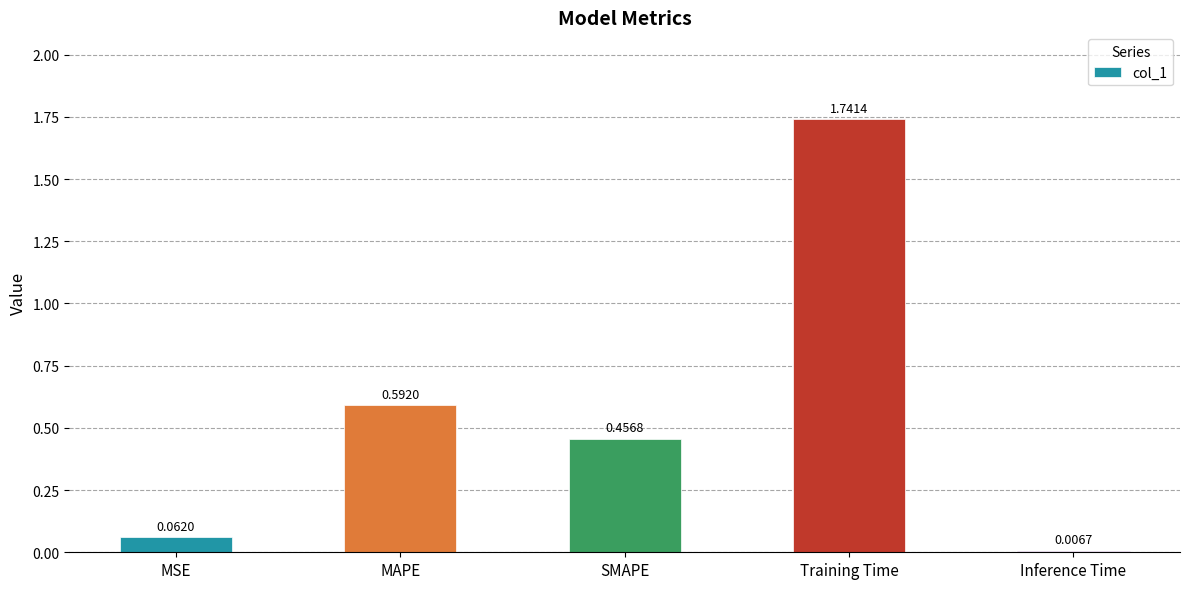

Approximately how many times larger is the value at MAPE compared to Training Time?

0.3